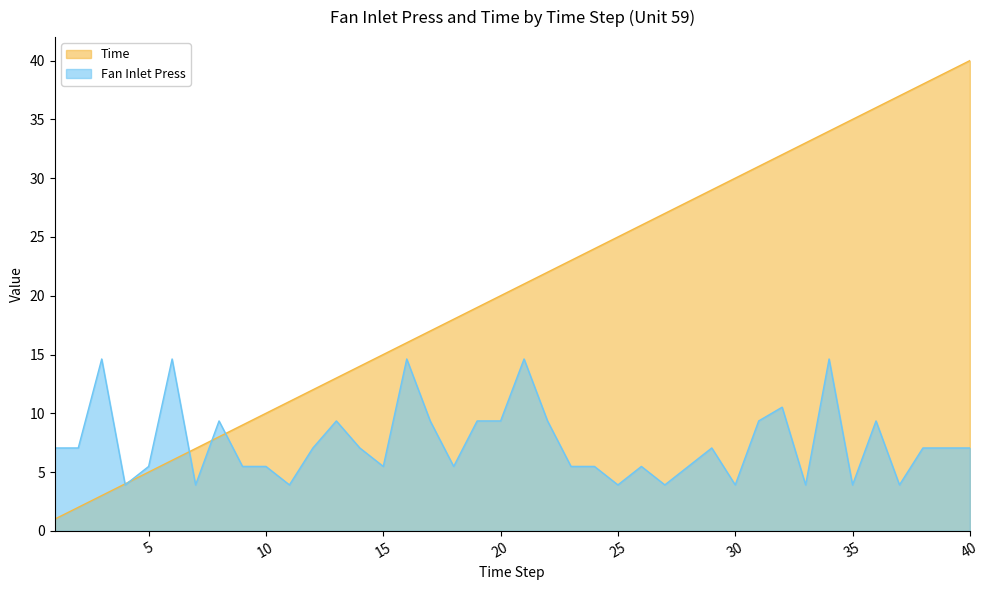

At which category does Fan Inlet Press reach its first local valley?

4